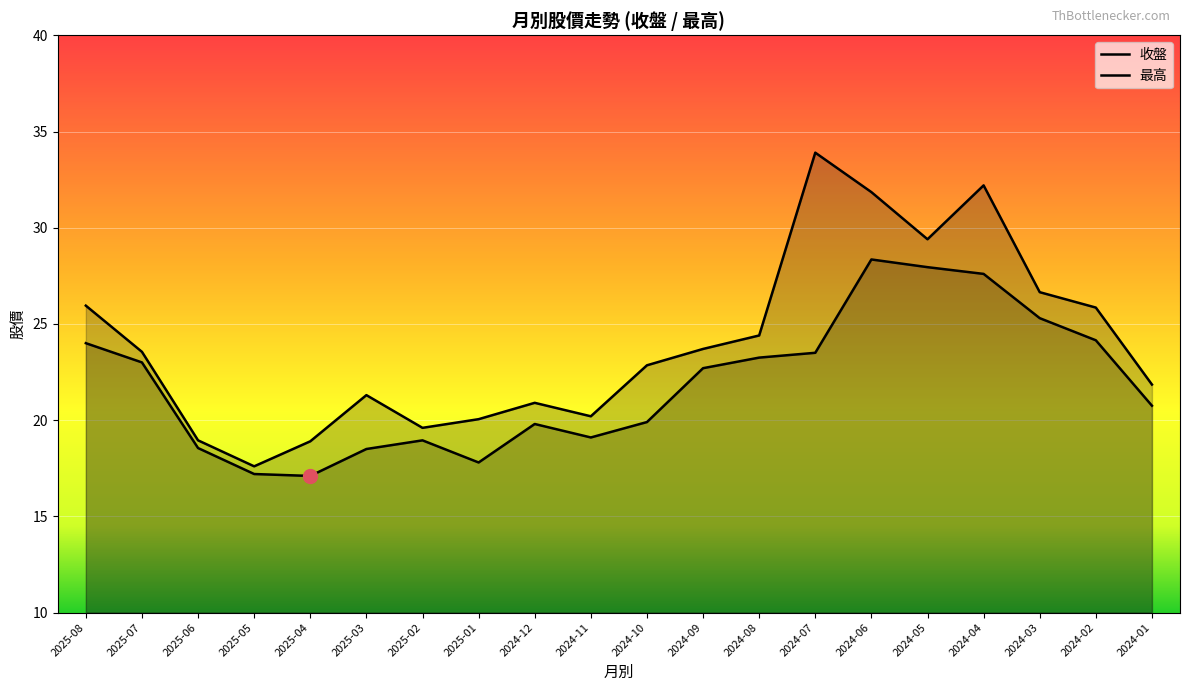

How many lines are shown in the chart?

2